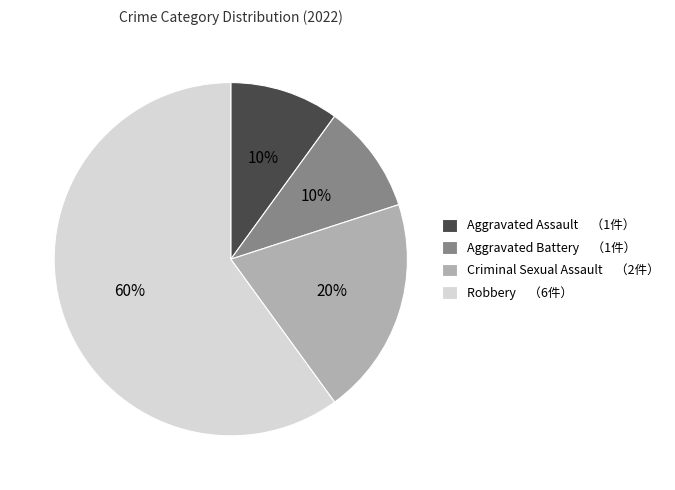

Which slice represents more than half of the pie?

Robbery